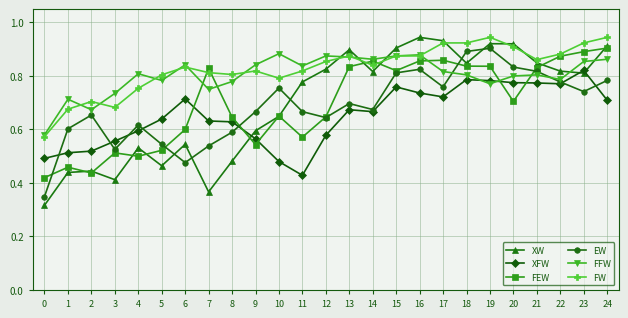

Which series has the widest spread of values?

XW